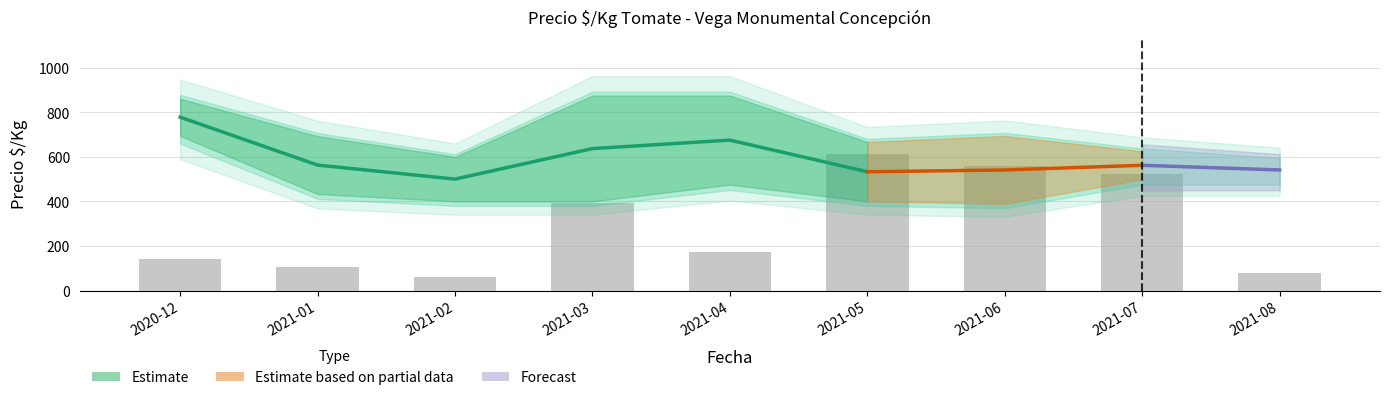

At which category does the chart reach its minimum across all series?

2021-02